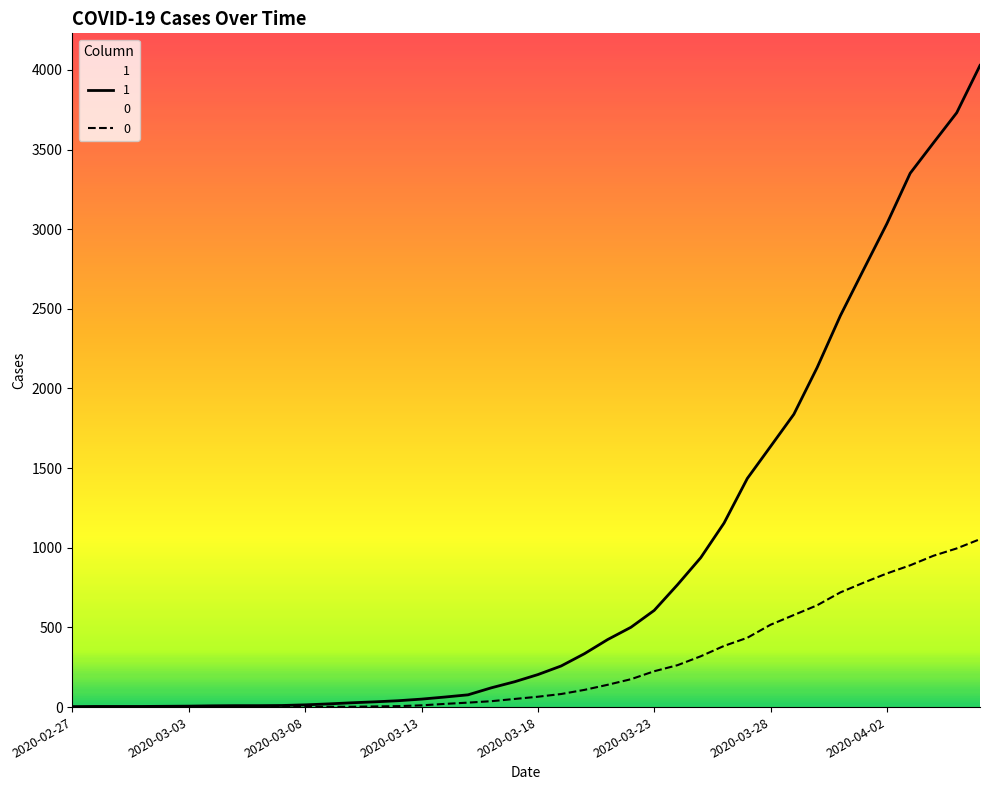

True or false: 1 has more than 1 points higher than both neighbors.

False